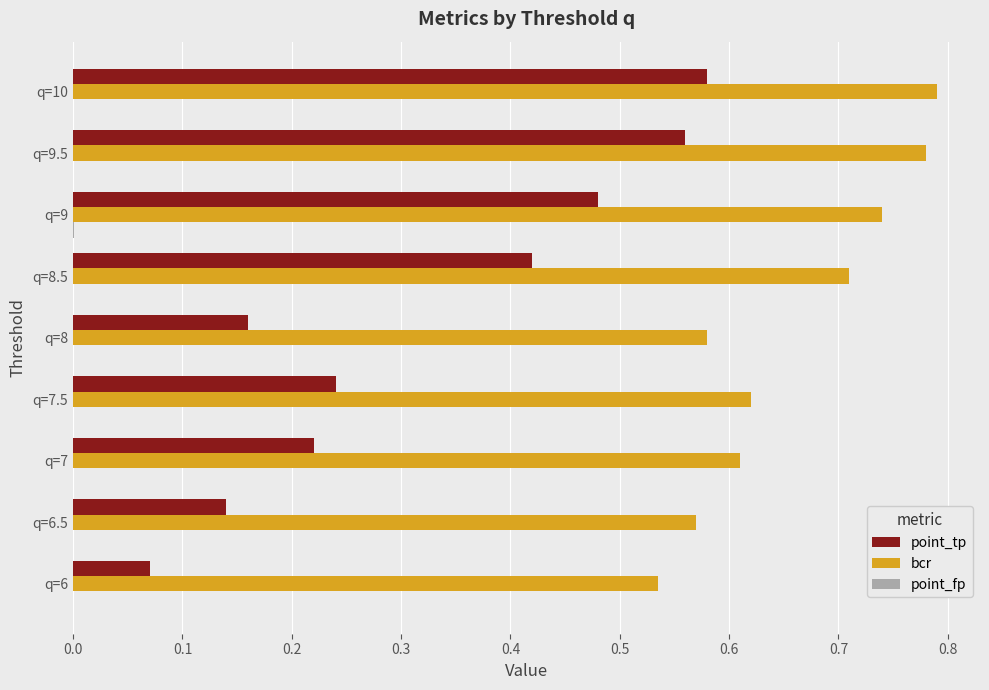

Is it true that bcr equals 1.0 at q=7.5?

False